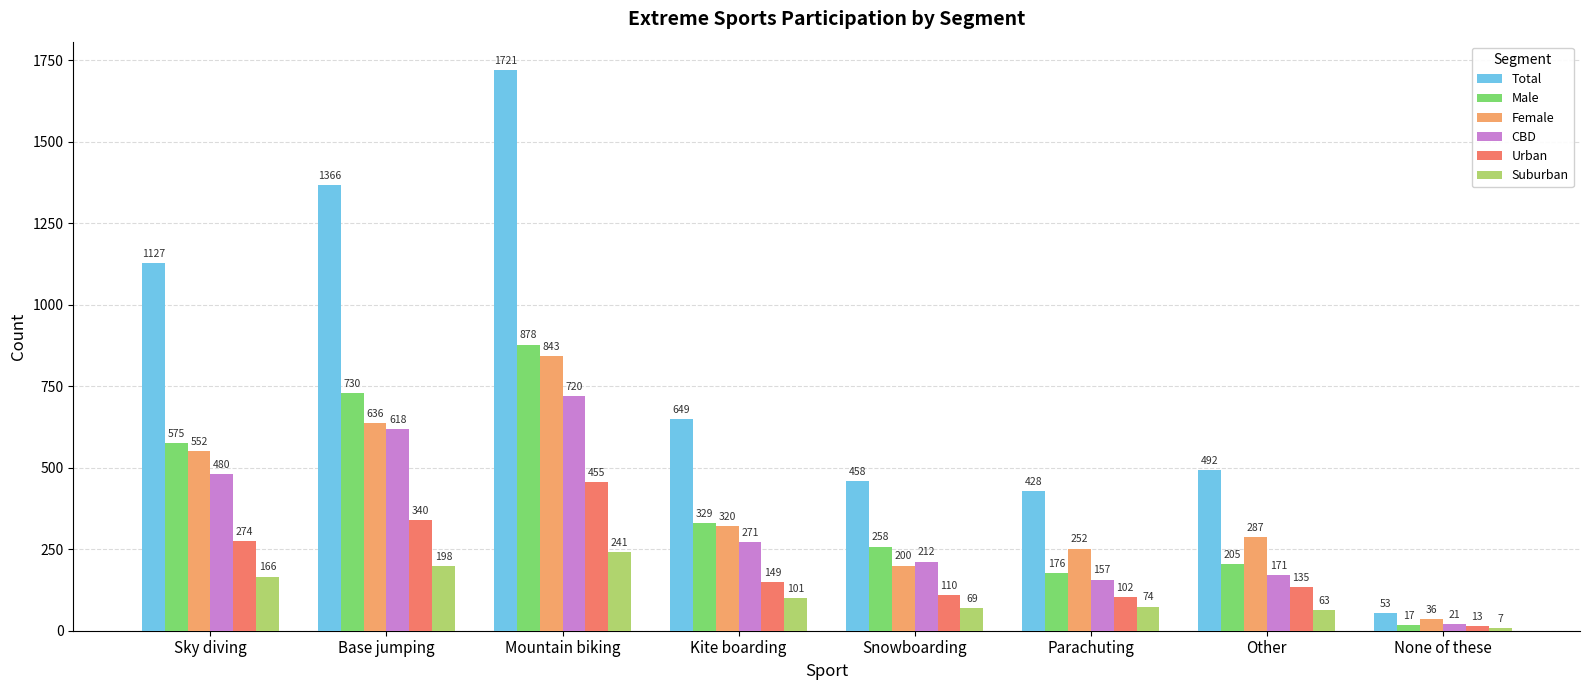

Are the bars horizontal?

No